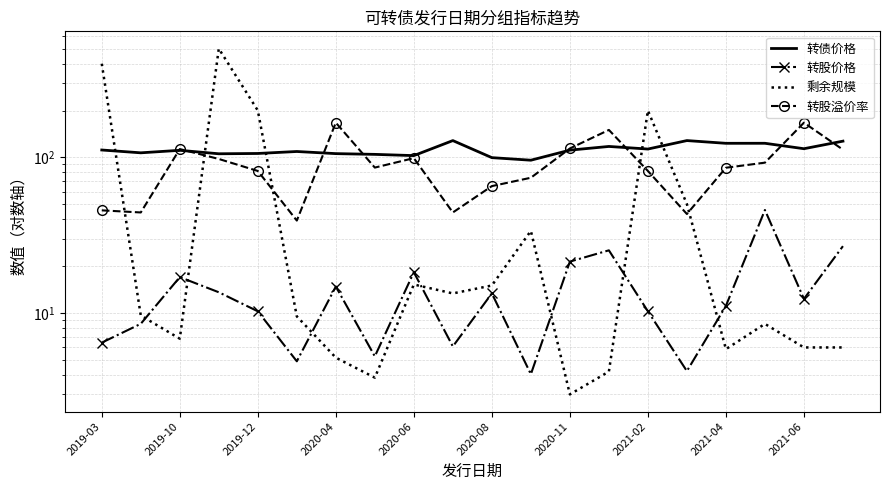

True or false: 转股价格 and 转股溢价率 intersect in this chart.

False